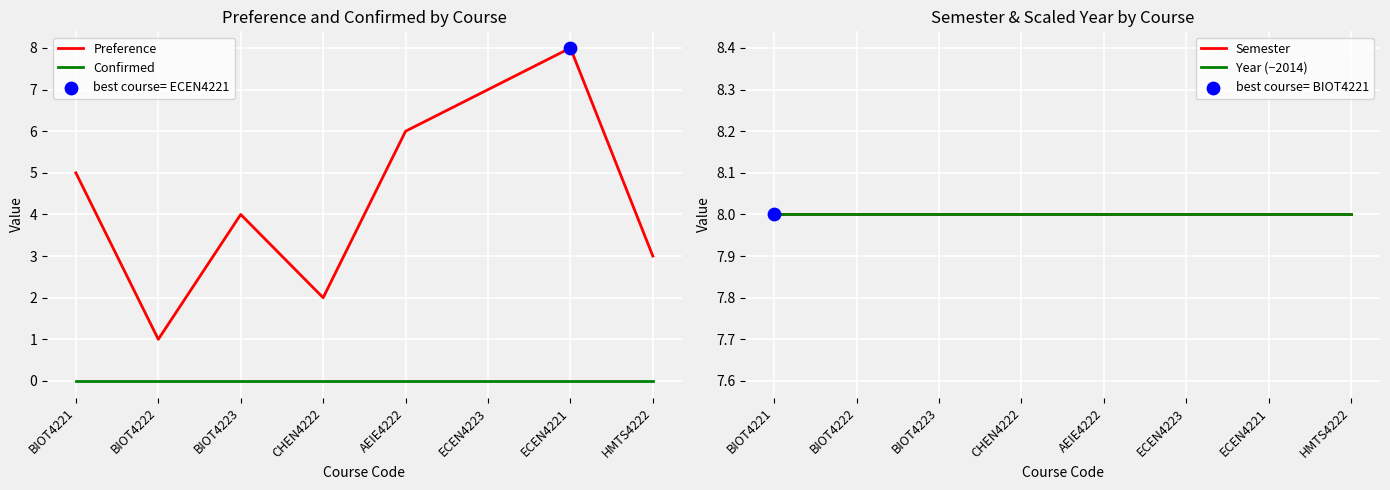

Which series has the largest total across all categories?

Semester